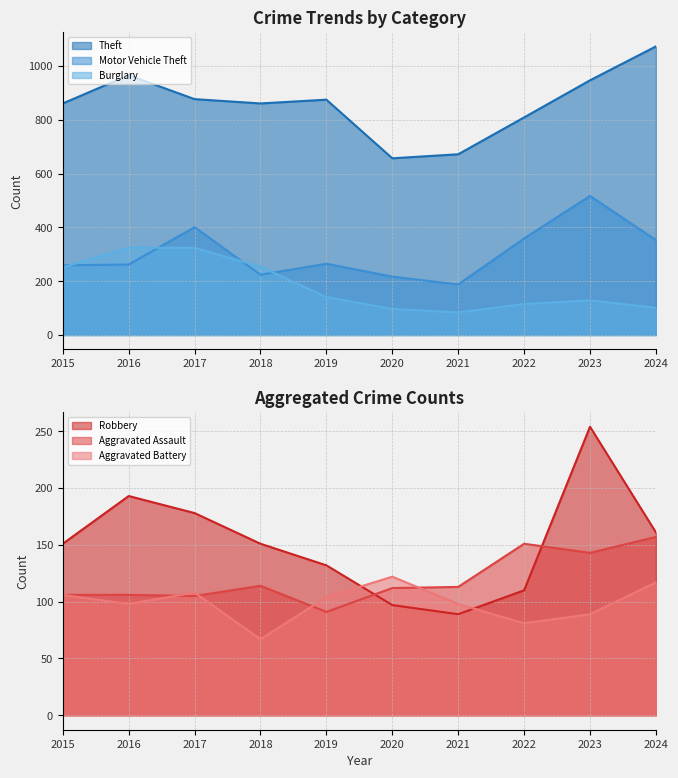

Reading right to left, transcribe all the data shown in this chart.

Theft: 1073	947	809	672	657	875	861	877	966	861
Motor Vehicle Theft: 353	517	359	188	217	265	224	401	262	259
Burglary: 101	129	115	84	97	141	254	324	325	251
Robbery: 161	254	110	89	97	132	151	178	193	151
Aggravated Assault: 157	143	151	113	112	91	114	105	106	106
Aggravated Battery: 117	89	81	98	122	104	67	108	98	106